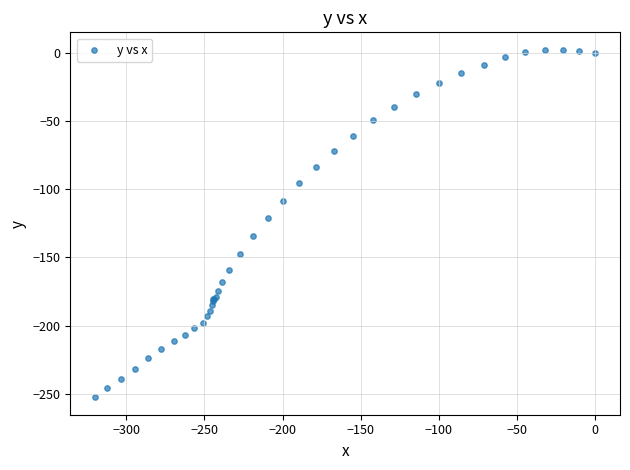

What Y value in the scatter plot is closest to -125?

-120.9